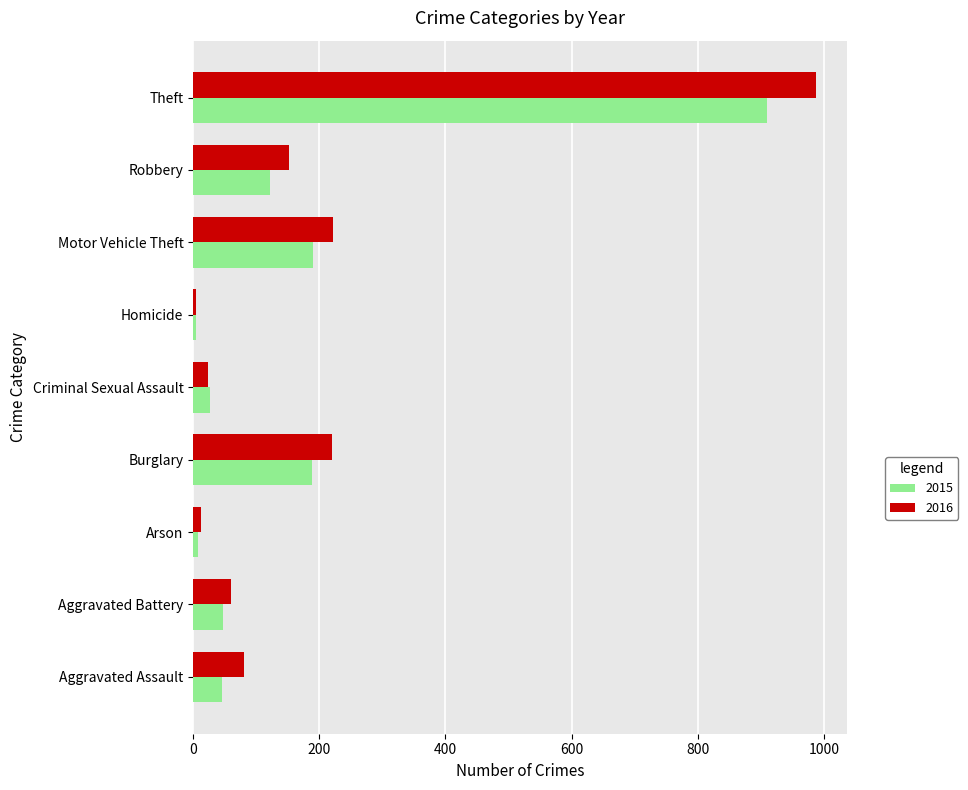

What are all the series names shown in the legend?

2015, 2016